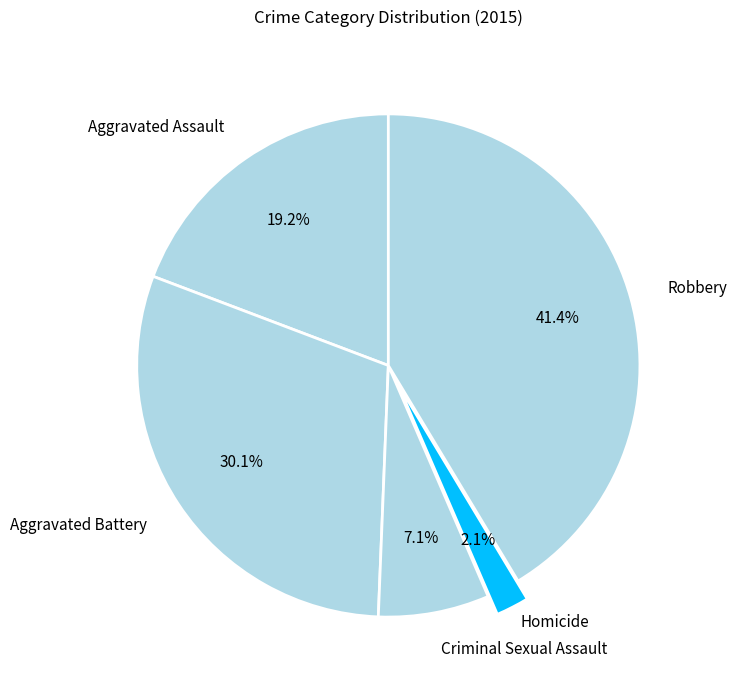

How many slices are in this pie chart?

5